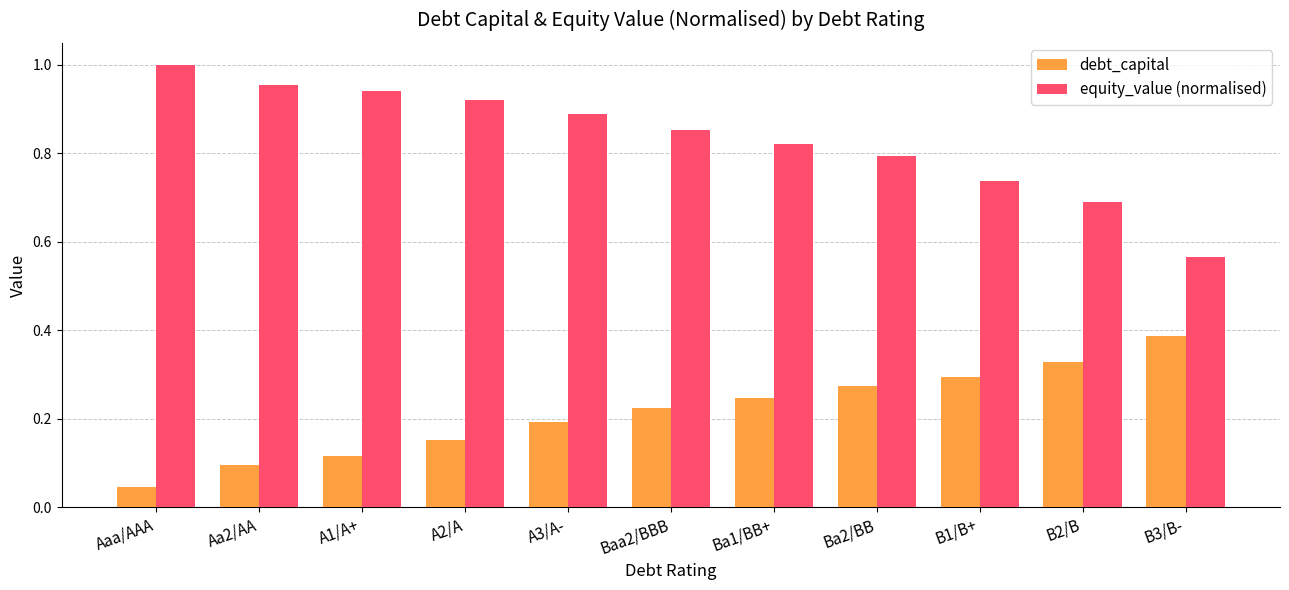

Is the value of equity_value (normalised) at Aaa/AAA greater than the value of debt_capital at A1/A+?

Yes